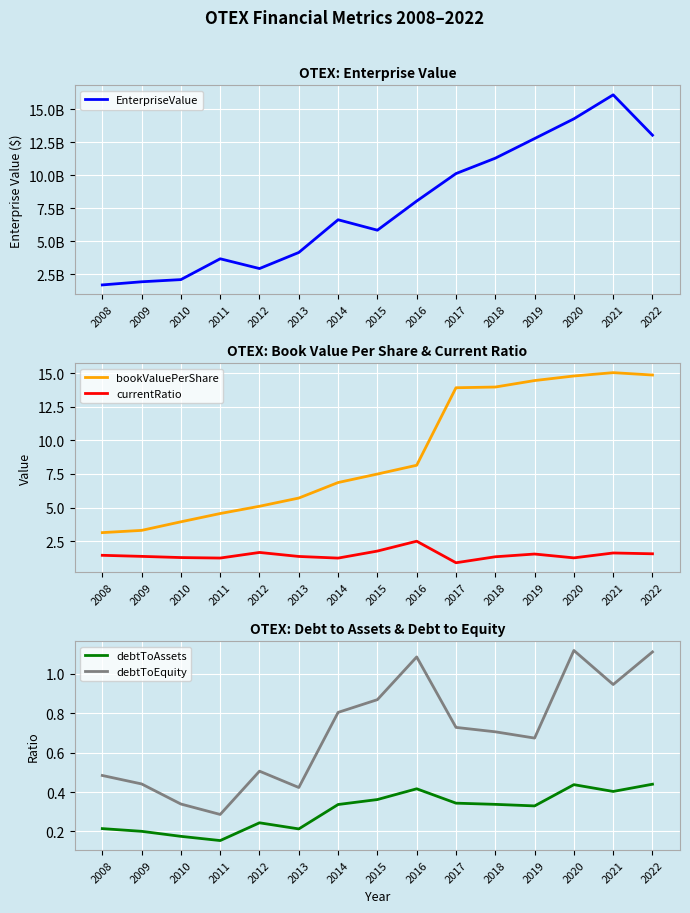

Reading right to left, list all the values displayed in this chart.

EnterpriseValue: 2022=13045795640.0	2021=16108997400.0	2020=14288277560.0	2019=12790775240.0	2018=11301112150.0	2017=10133803660.0	2016=8047981080.0	2015=5836389760.0	2014=6628613560.0	2013=4145755480.0	2012=2925338000.0	2011=3667507540.0	2010=2087071200.0	2009=1921796600.0	2008=1682893913.0
bookValuePerShare: 2022=14.9	2021=15.0	2020=14.8	2019=14.4	2018=14.0	2017=13.9	2016=8.1	2015=7.5	2014=6.9	2013=5.7	2012=5.1	2011=4.6	2010=3.9	2009=3.3	2008=3.1
currentRatio: 2022=1.6	2021=1.6	2020=1.3	2019=1.5	2018=1.3	2017=0.9	2016=2.5	2015=1.8	2014=1.2	2013=1.4	2012=1.7	2011=1.2	2010=1.3	2009=1.4	2008=1.4
debtToAssets: 2022=0.4	2021=0.4	2020=0.4	2019=0.3	2018=0.3	2017=0.3	2016=0.4	2015=0.4	2014=0.3	2013=0.2	2012=0.2	2011=0.2	2010=0.2	2009=0.2	2008=0.2
debtToEquity: 2022=1.1	2021=0.9	2020=1.1	2019=0.7	2018=0.7	2017=0.7	2016=1.1	2015=0.9	2014=0.8	2013=0.4	2012=0.5	2011=0.3	2010=0.3	2009=0.4	2008=0.5